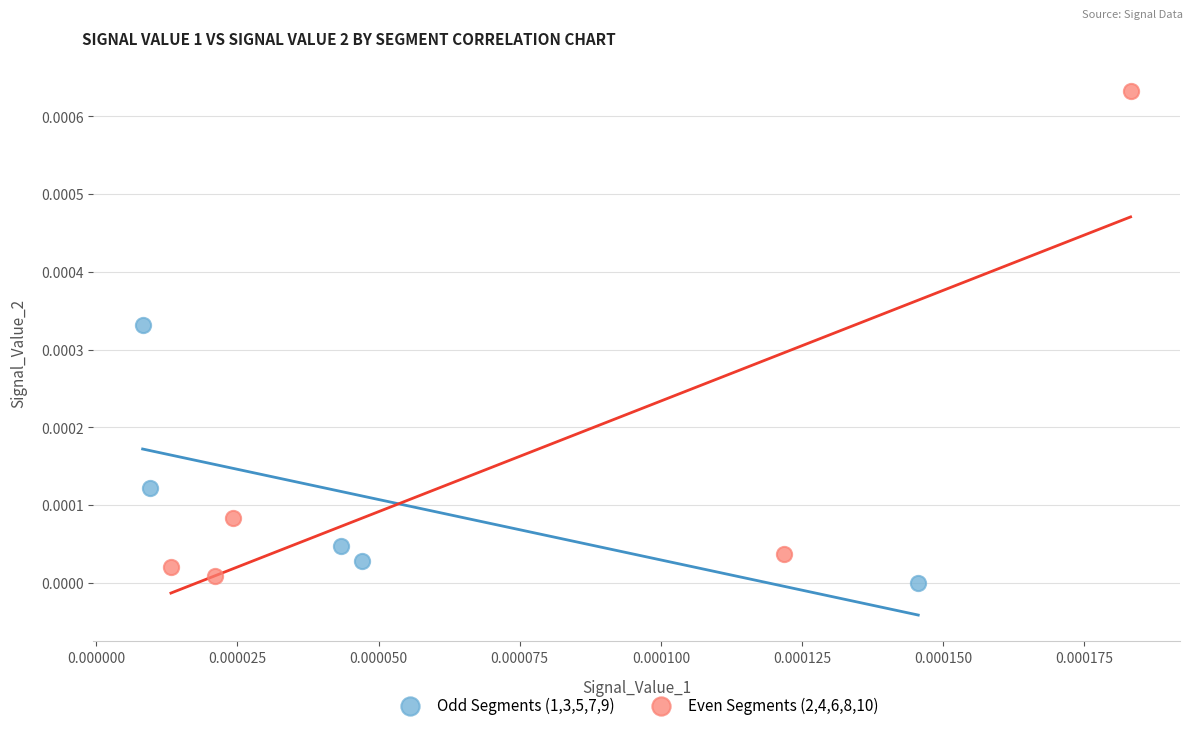

Which series contains the highest Y value?

Even Segments (2,4,6,8,10)